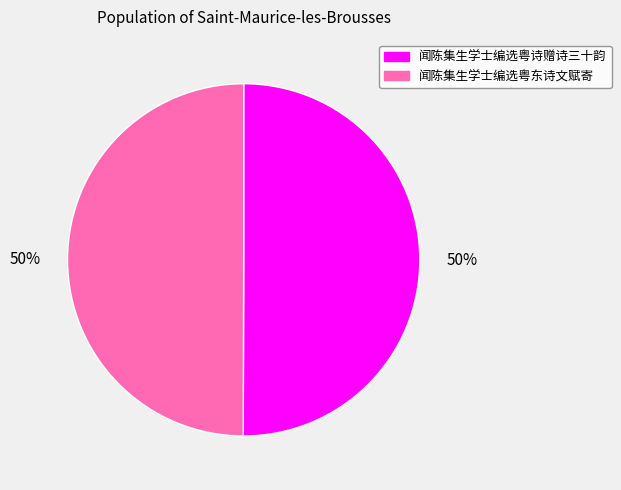

What percentage is the 闻陈集生学士编选粤诗赠诗三十韵 slice, to the nearest percent?

50%